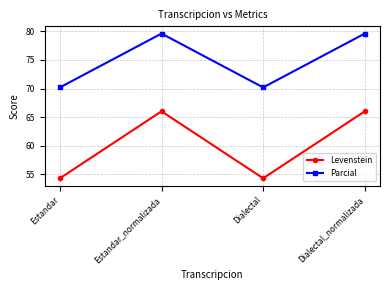

What position from the right is Estandar_normalizada?

3